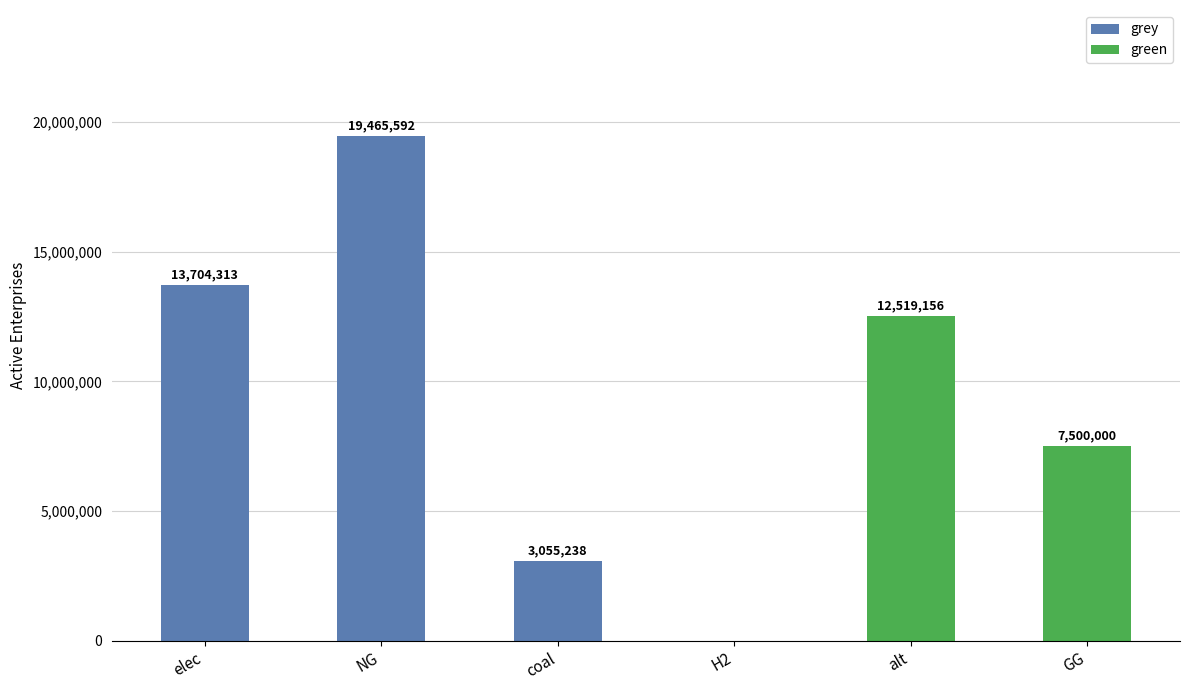

What is the sum of all green values?

20019155.7